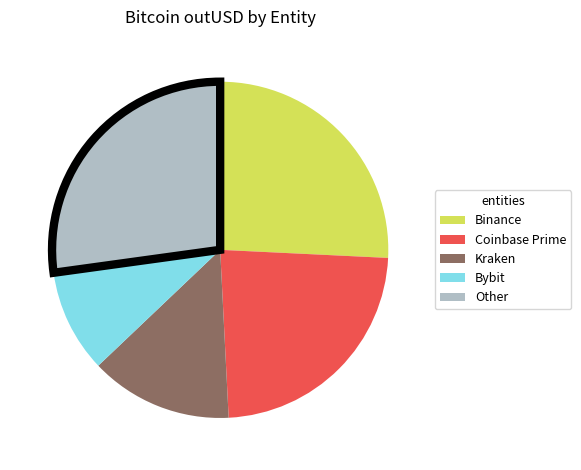

True or false: Coinbase Prime accounts for 34% of the total.

False